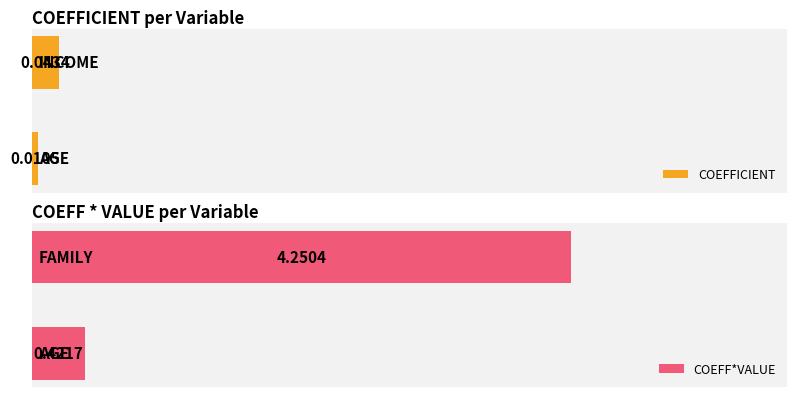

What is the value of the COEFF*VALUE bar at the 2nd from the left?

0.4